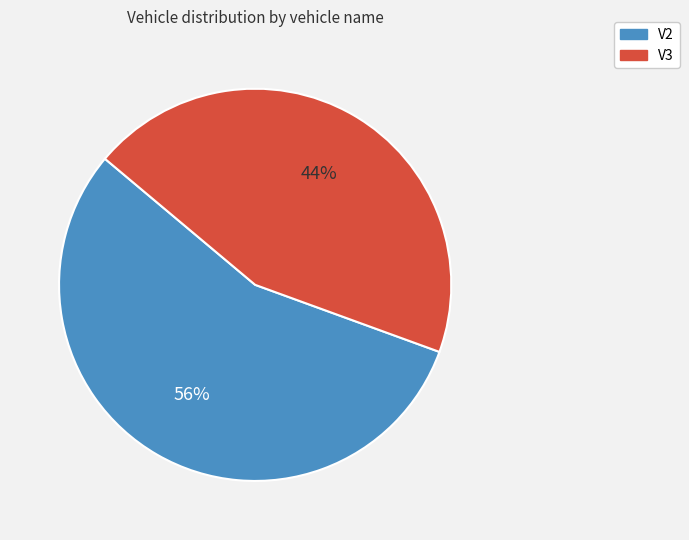

How many segments does this pie chart have?

2